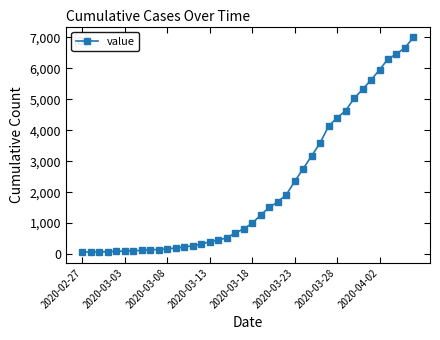

What is the maximum value shown in the chart?

7003